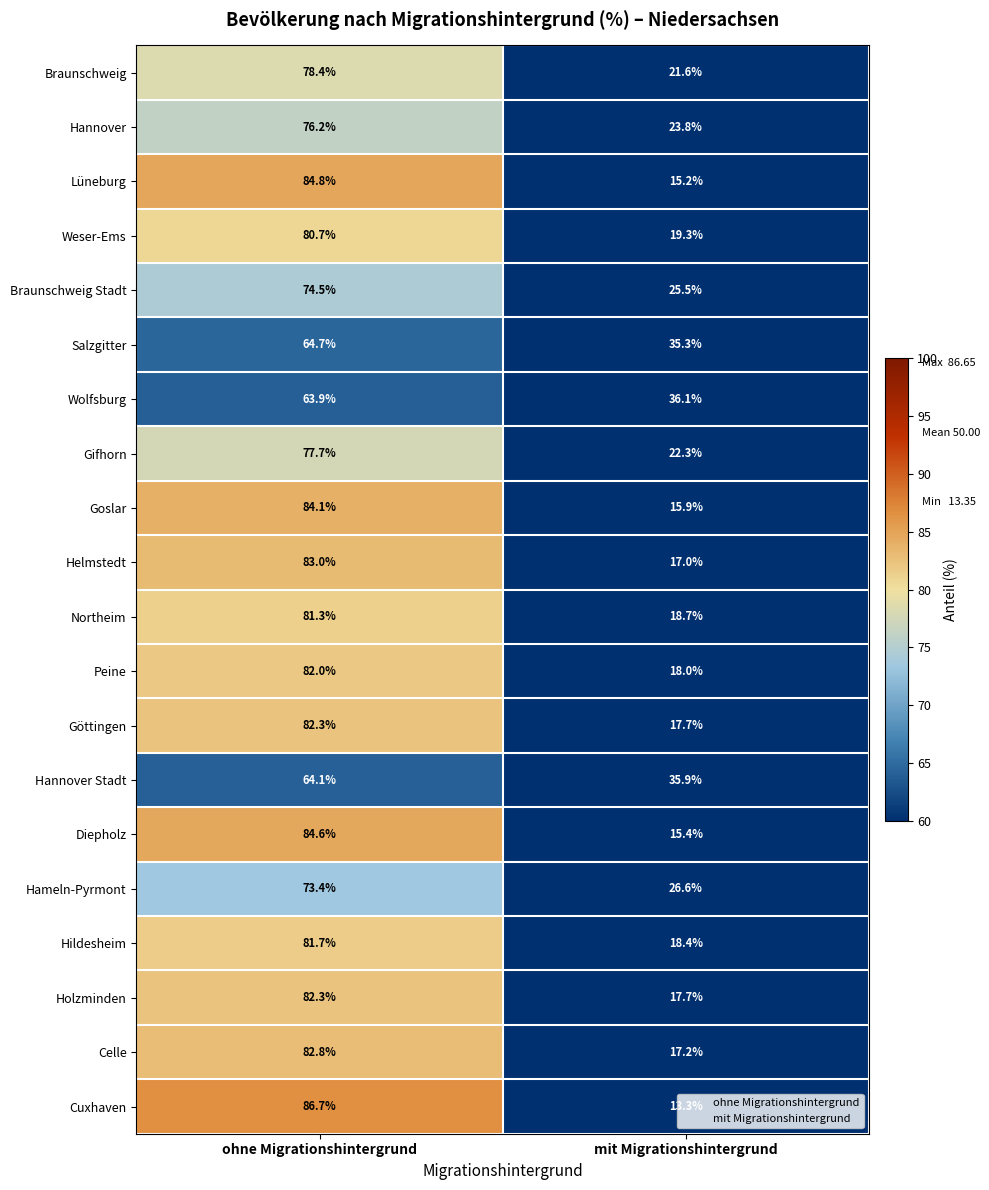

True or false: Goslar has a value of 27.5 at mit Migrationshintergrund.

False